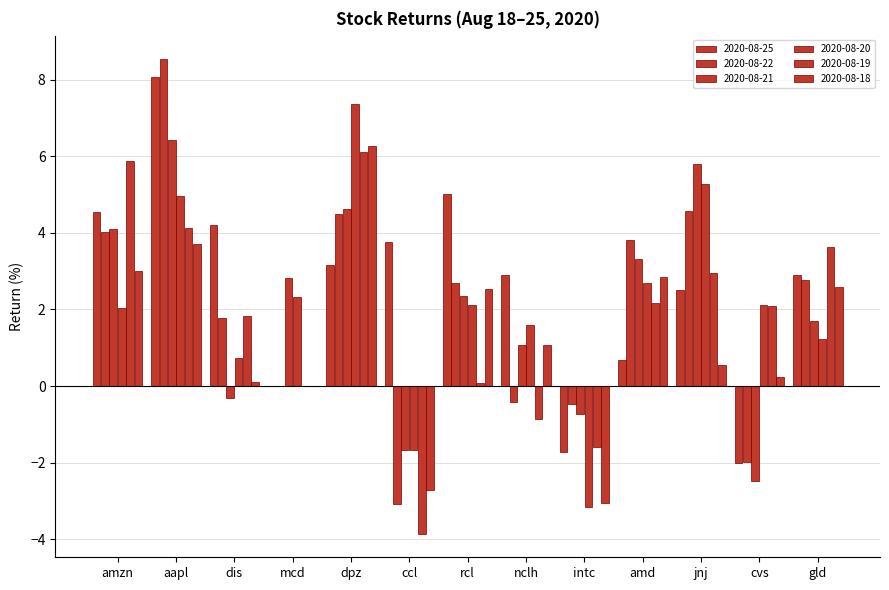

What is the smallest value displayed?

-3.9